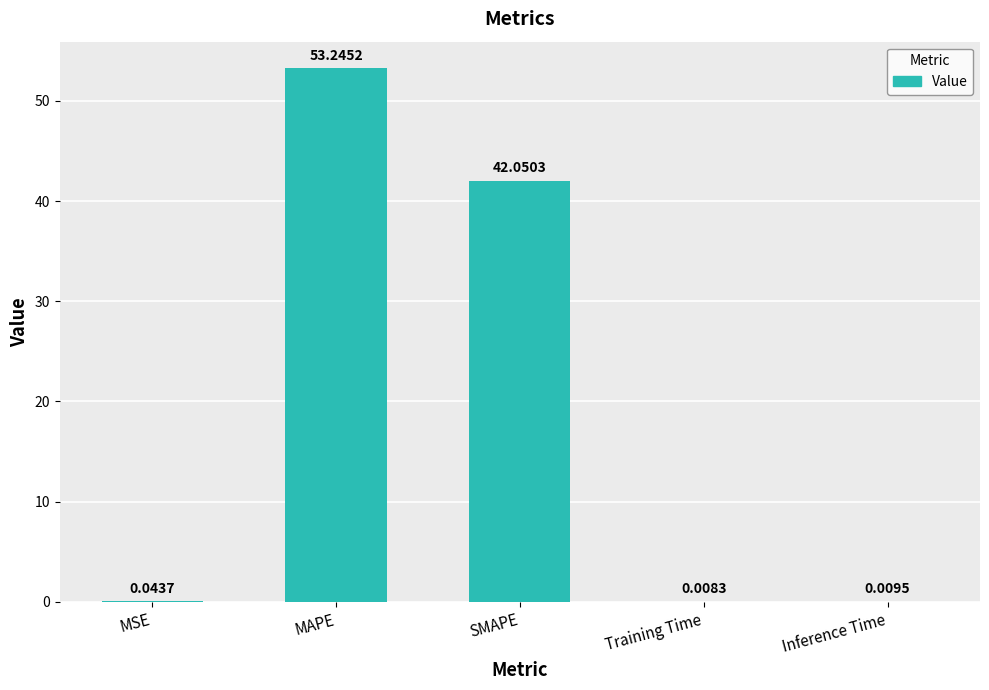

Which has a higher value, MAPE or MSE?

MAPE